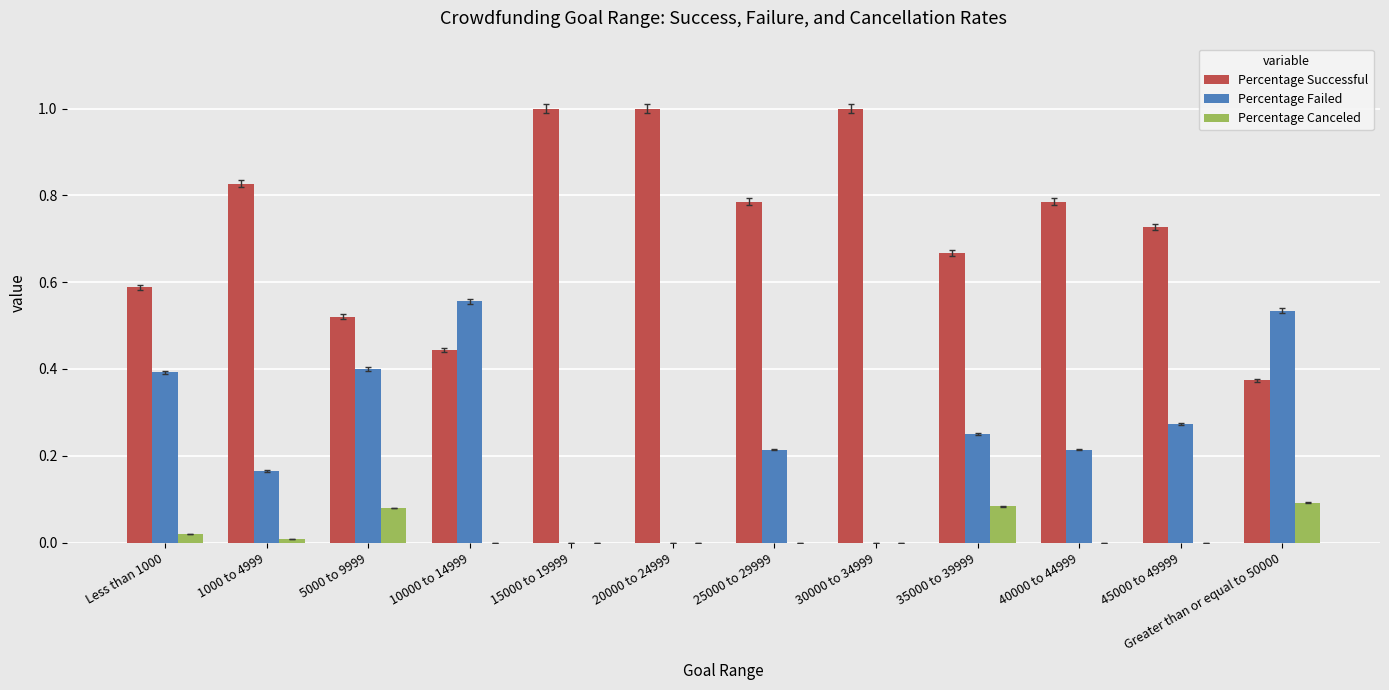

What is the total value across all series at 5000 to 9999?

1.0